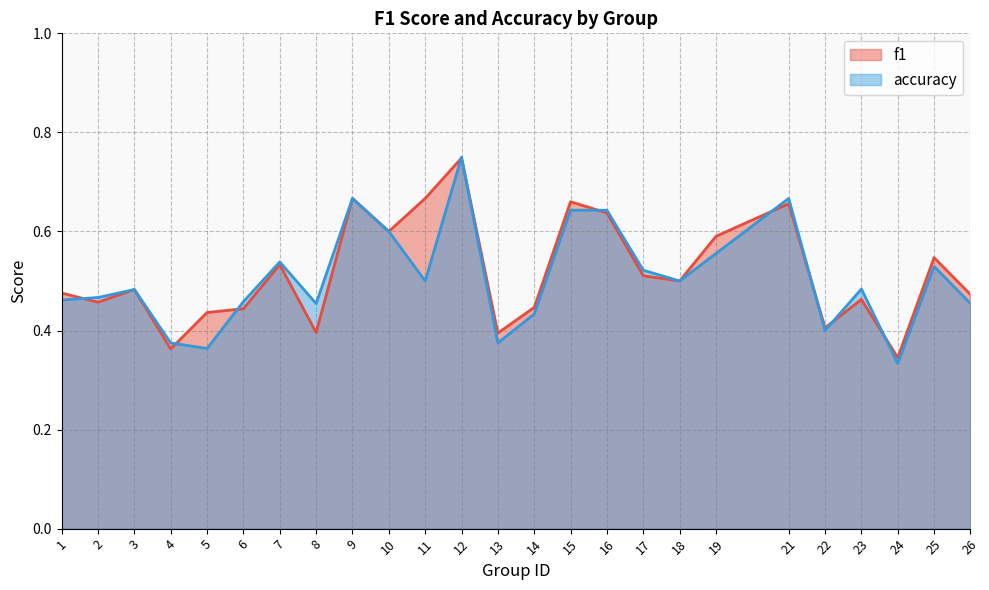

Which series has the largest total across all categories?

f1